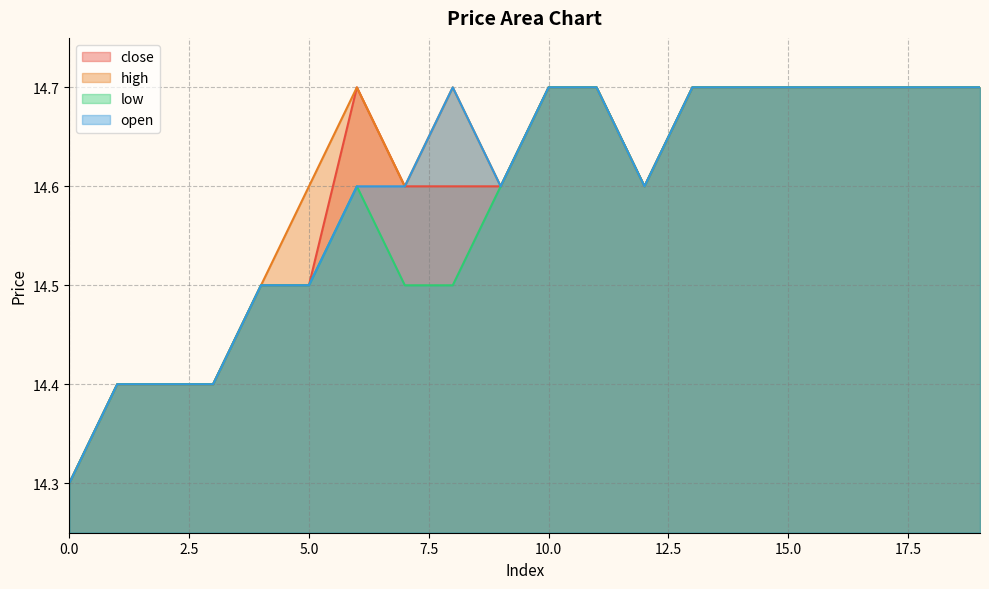

Is it true that low equals 19.5 at 12?

False